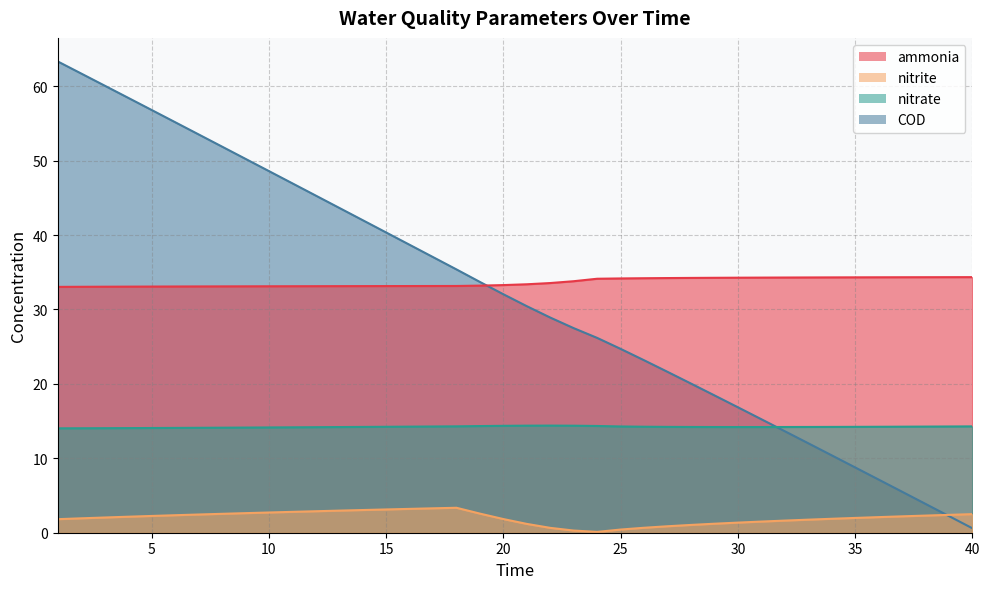

Does the chart display data point markers on the line(s)?

No